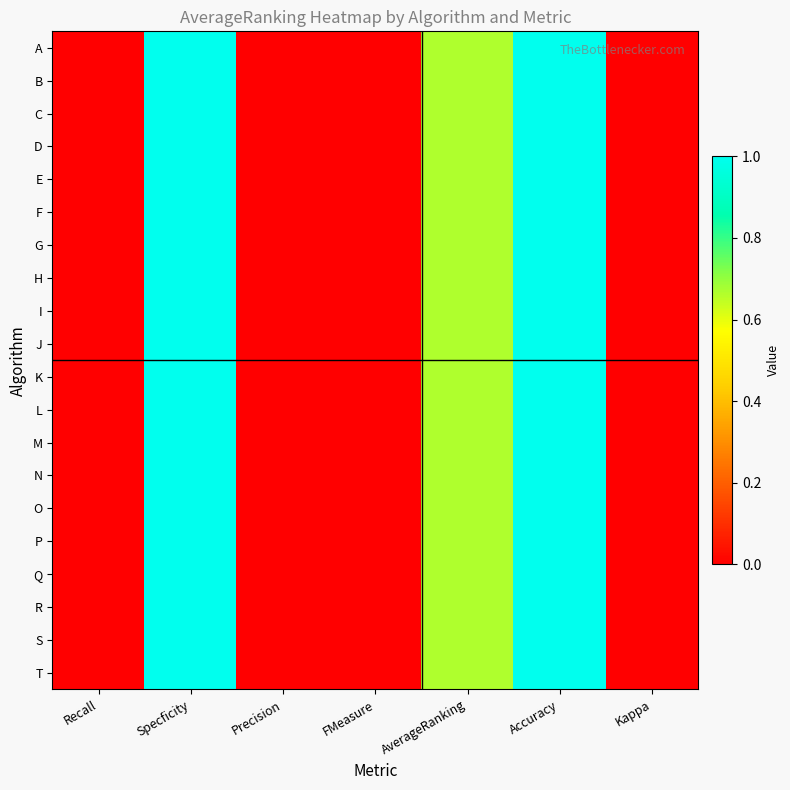

At Specficity, list the series in order from largest to smallest.

A, B, C, D, E, F, G, H, I, J, K, L, M, N, O, P, Q, R, S, T